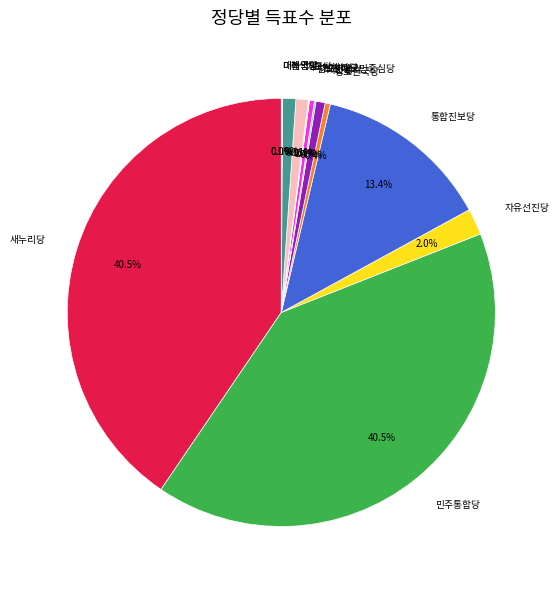

Does any single category account for the majority?

No